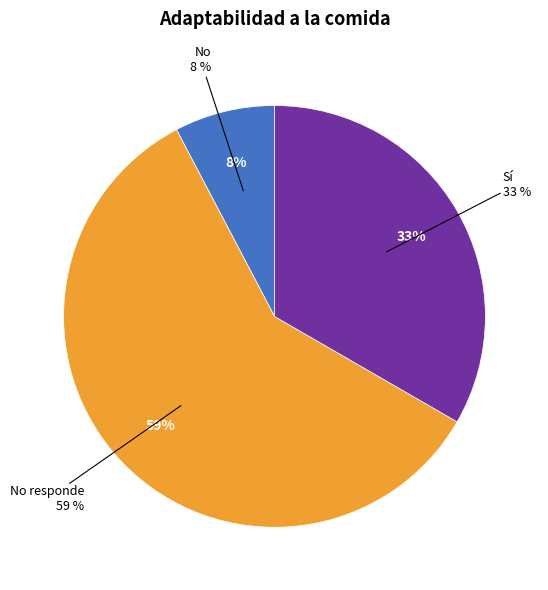

How many segments does this pie chart have?

3